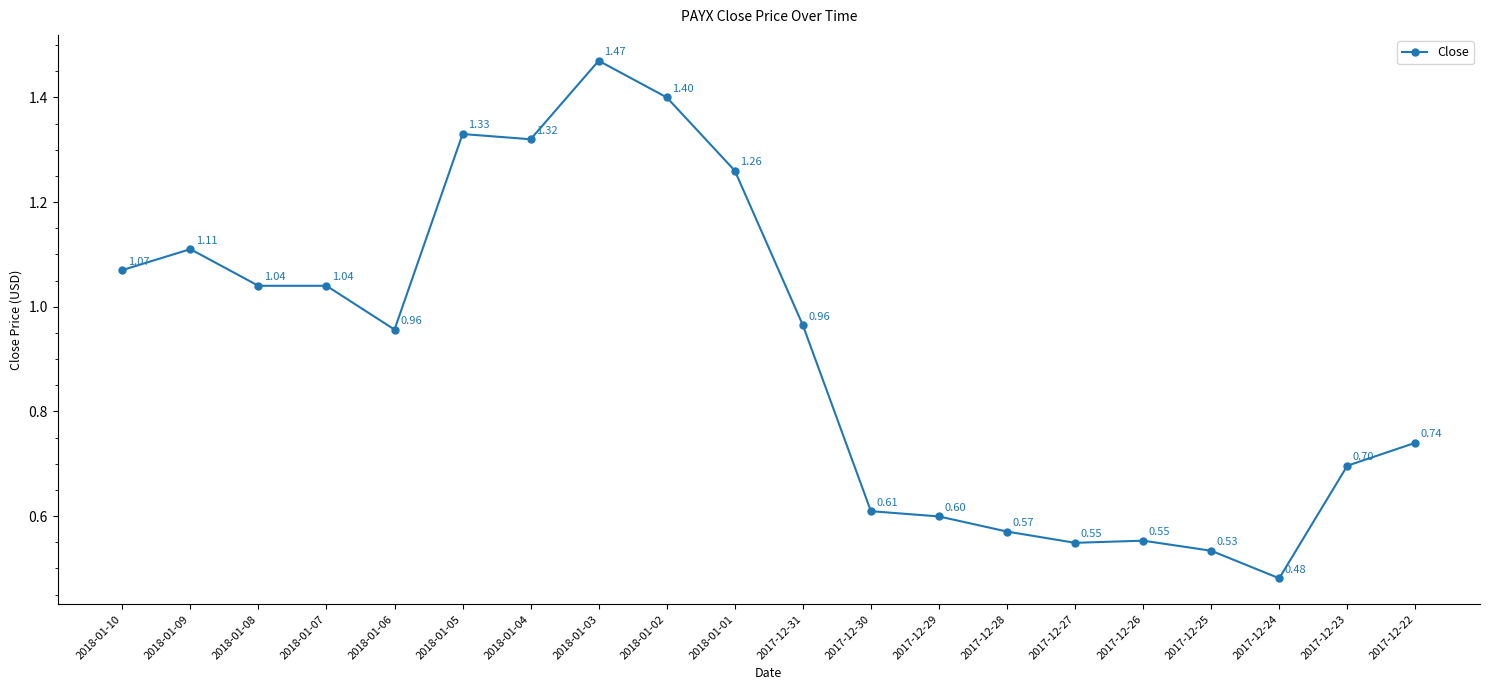

How many series are shown in this chart?

1